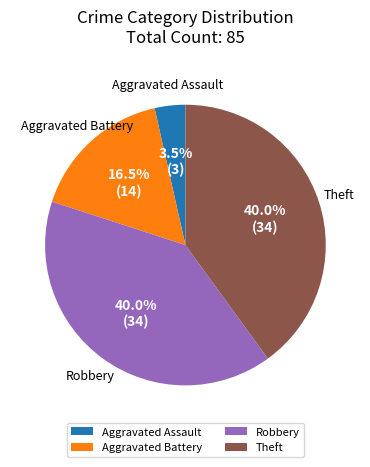

What portion of the pie excludes Theft?

60.0%